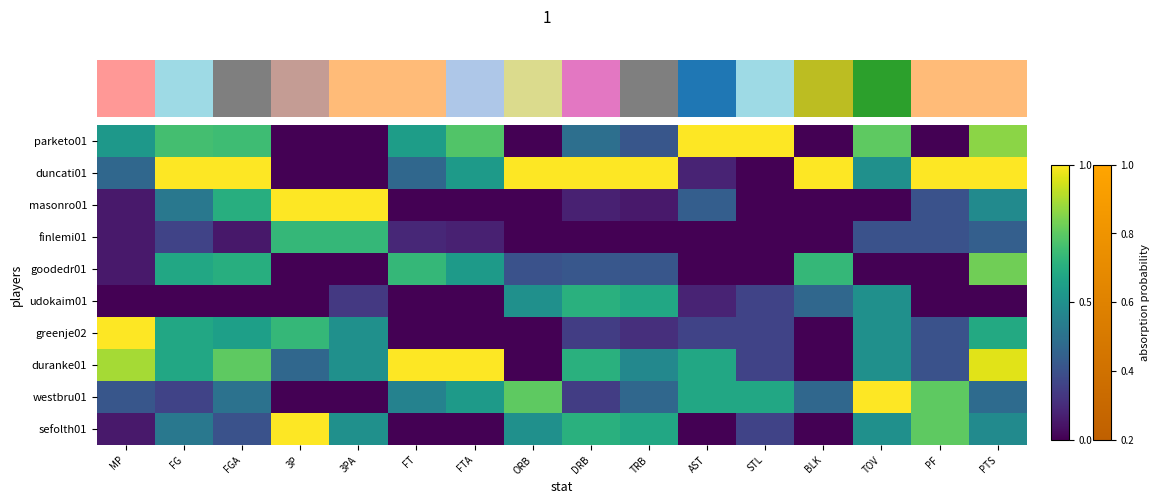

What is the difference between the highest and lowest values at BLK?

1.0